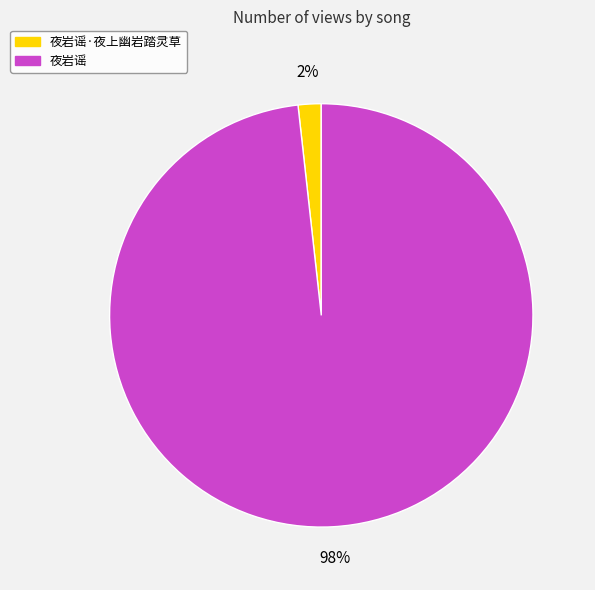

To the nearest percent, what is the difference between the 夜岩谣 and 夜岩谣·夜上幽岩踏灵草 slice percentages?

96%